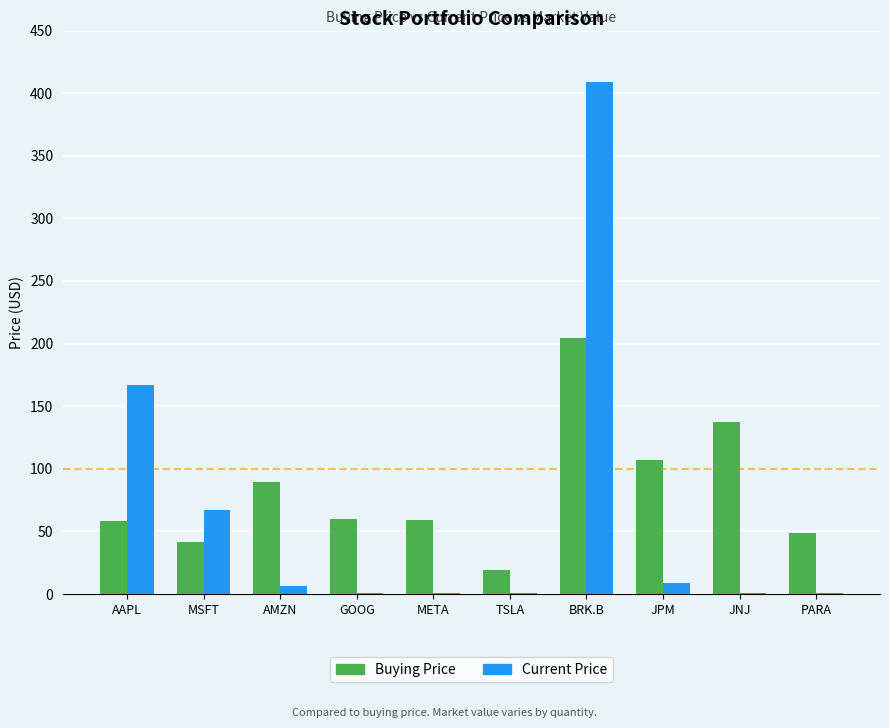

The Buying Price series shows 315.6 at BRK.B. True or false?

False